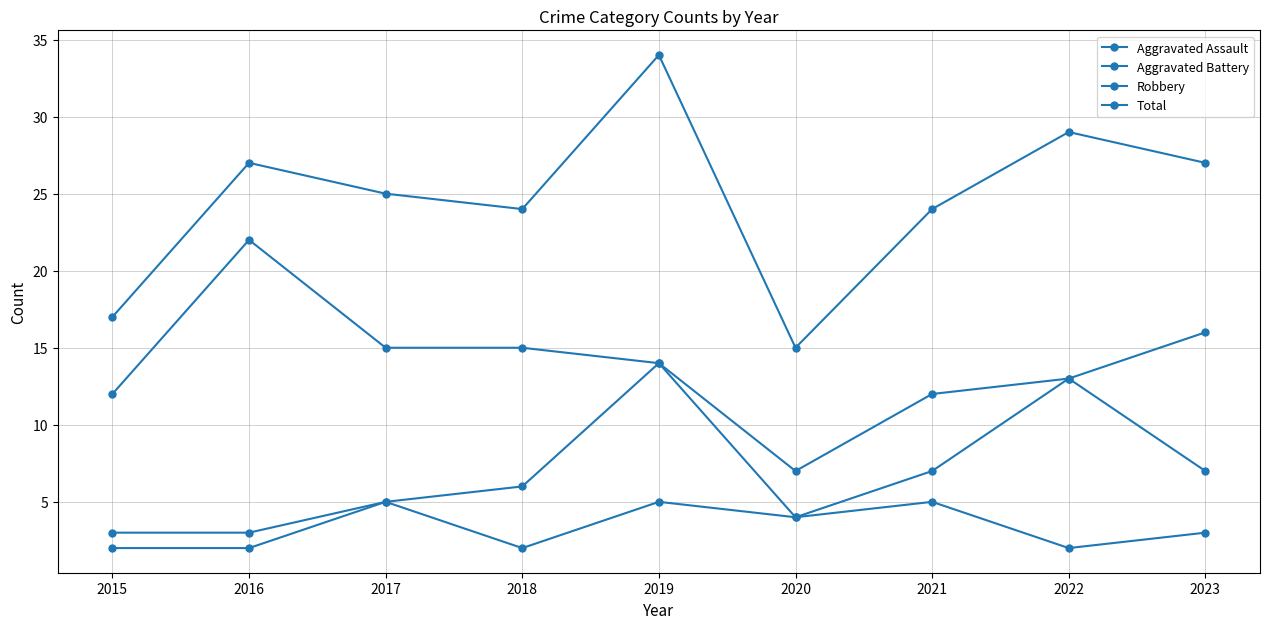

How many values in the Aggravated Battery series are below 6?

4